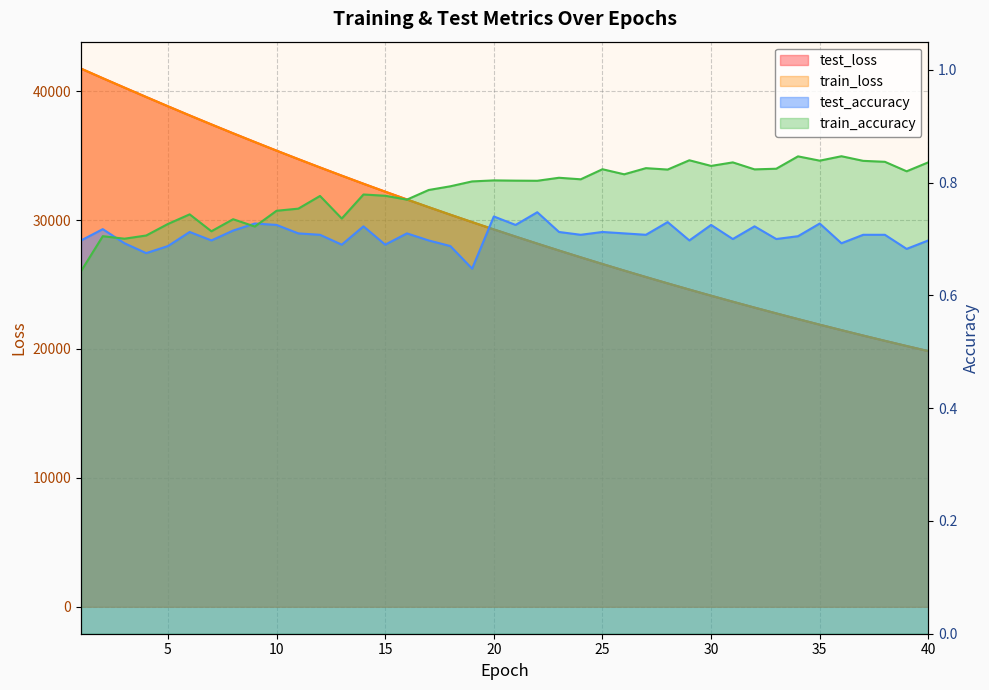

Is the value of train_loss at 7 greater than the value of train_accuracy at 31?

Yes